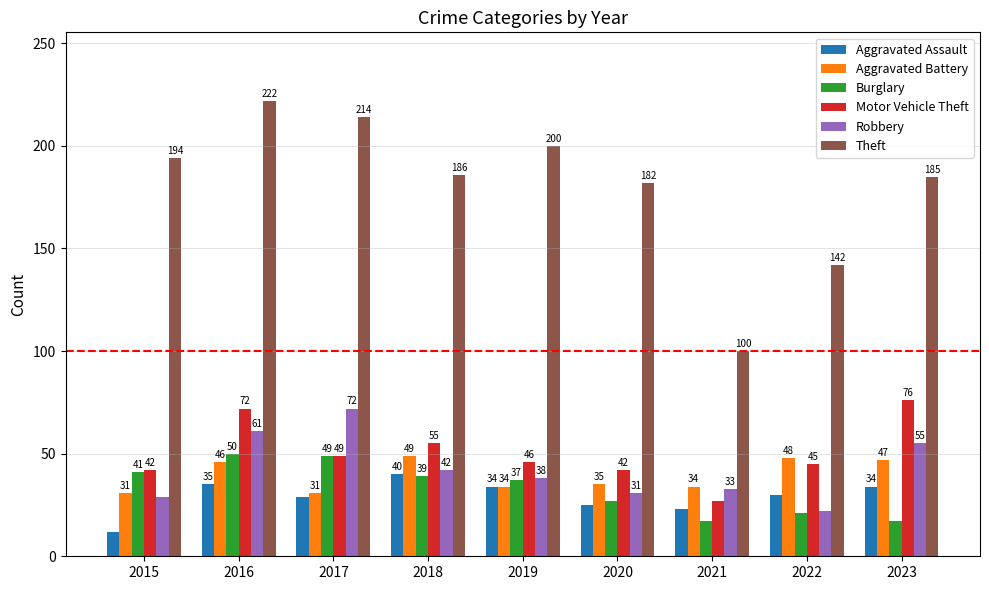

Between 2019 and 2020, which series saw the biggest shift?

Theft